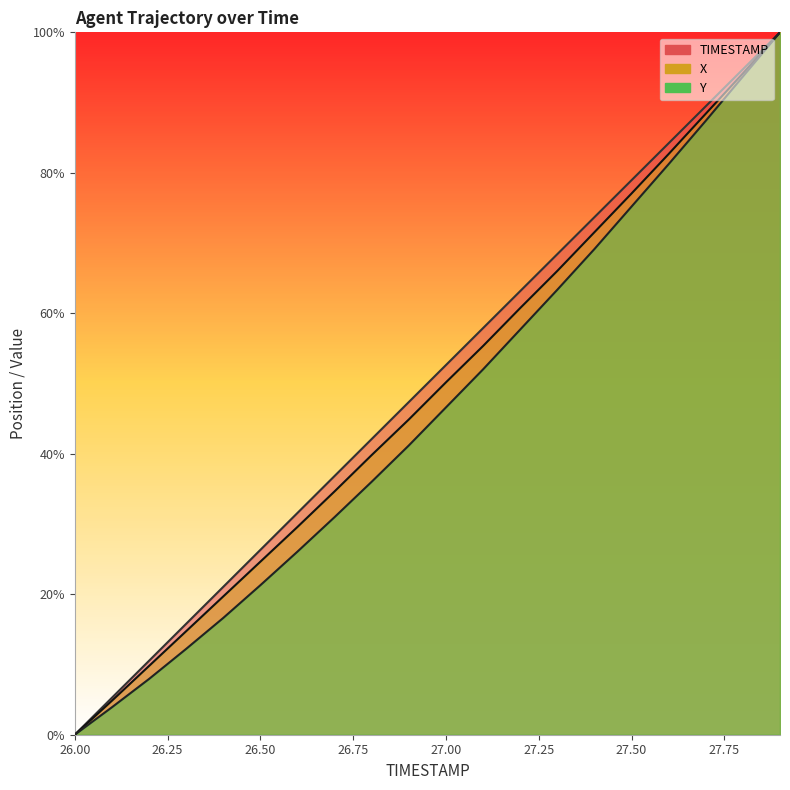

Which category has the lowest value in the TIMESTAMP series?

26.0